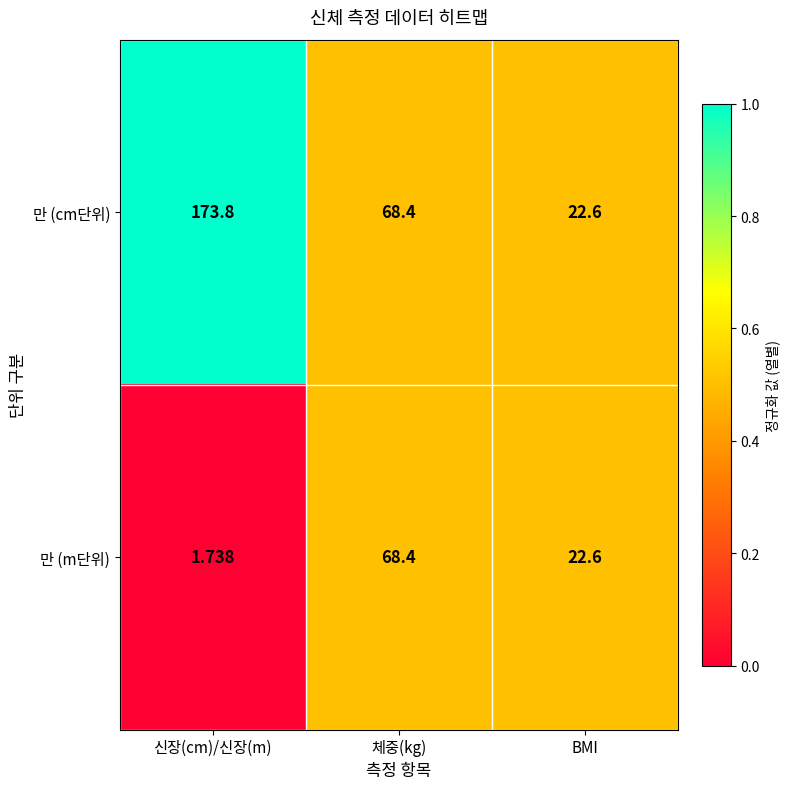

Where is 만 (m단위) nearest to the value 35?

BMI